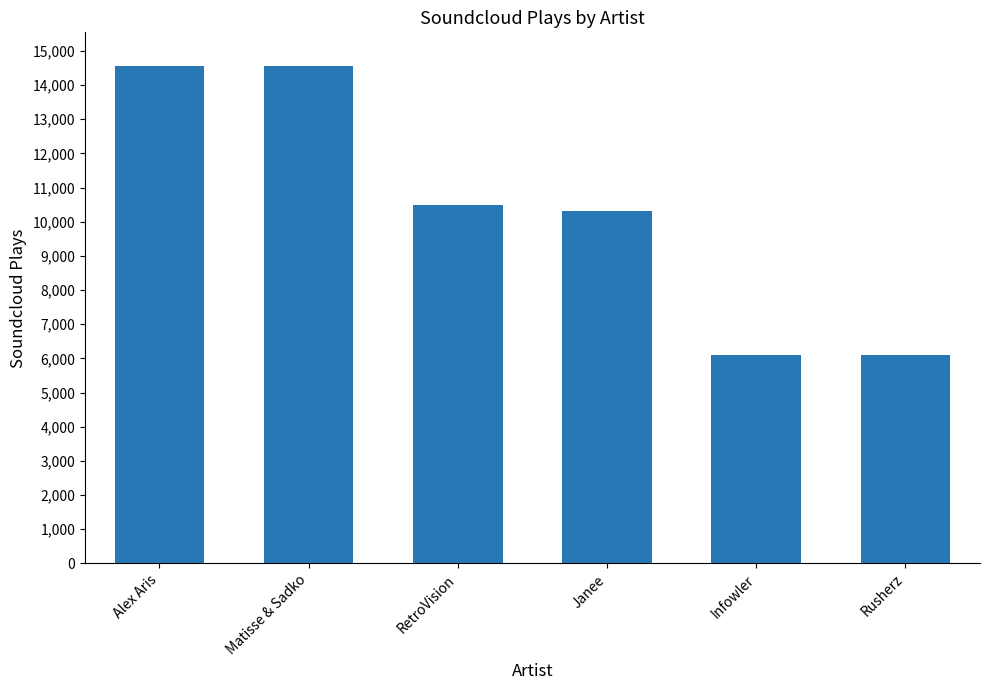

The chart shows a value of 3081 at Matisse & Sadko. True or false?

False